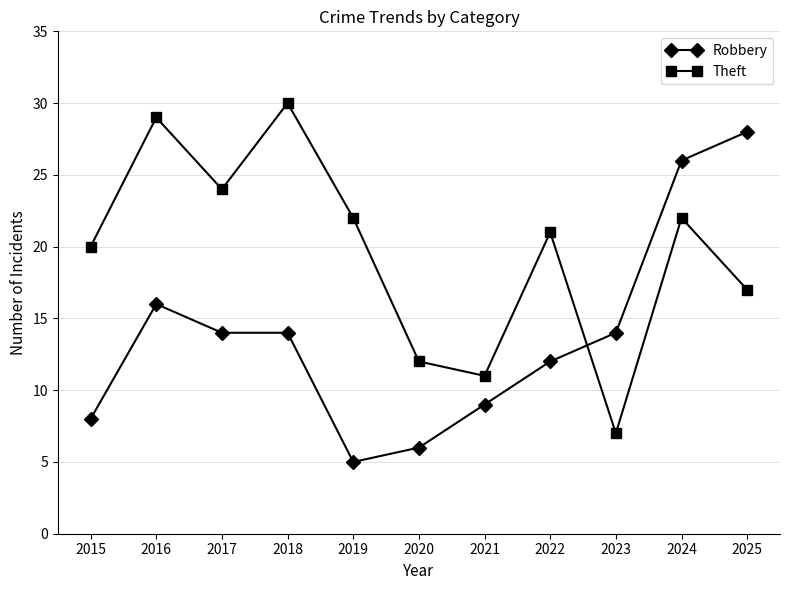

True or false: Robbery and Theft intersect in this chart.

True